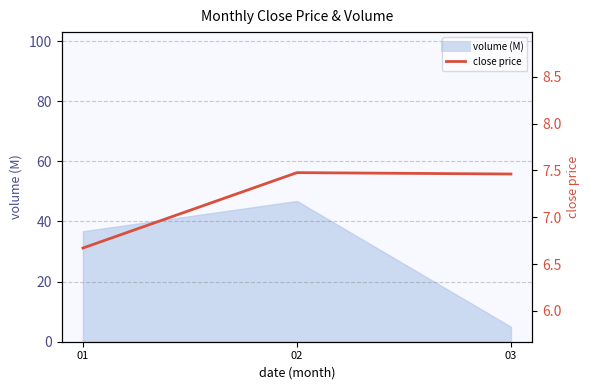

Does the chart have visible grid lines?

Yes